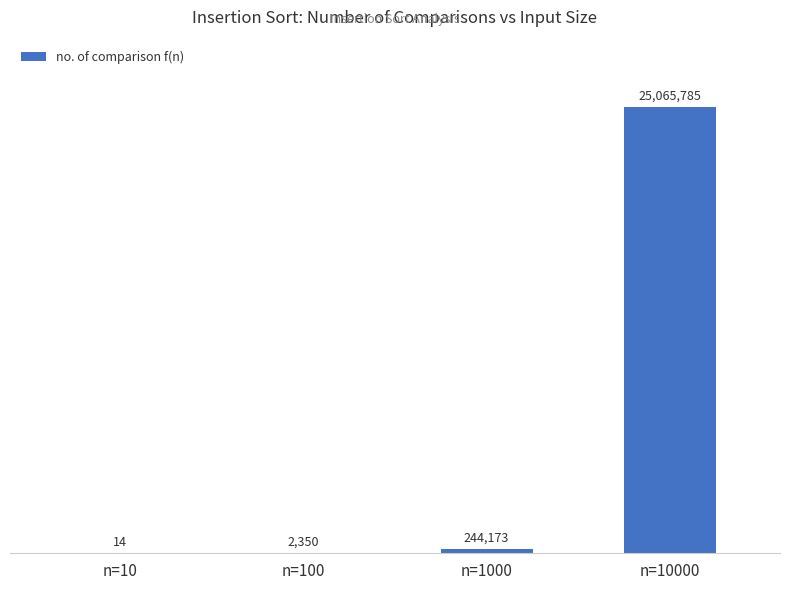

What is the sum of all values?

25312322